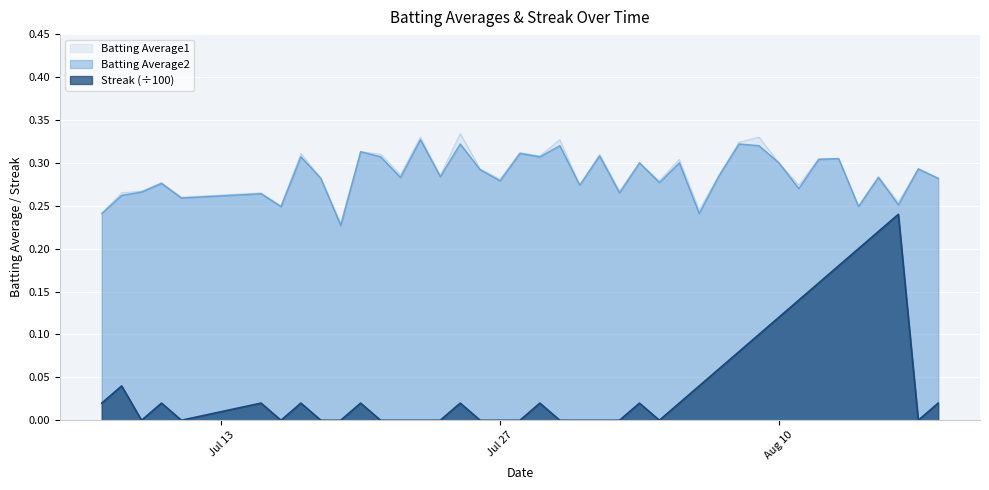

What position from the left is 2010-07-21?

12